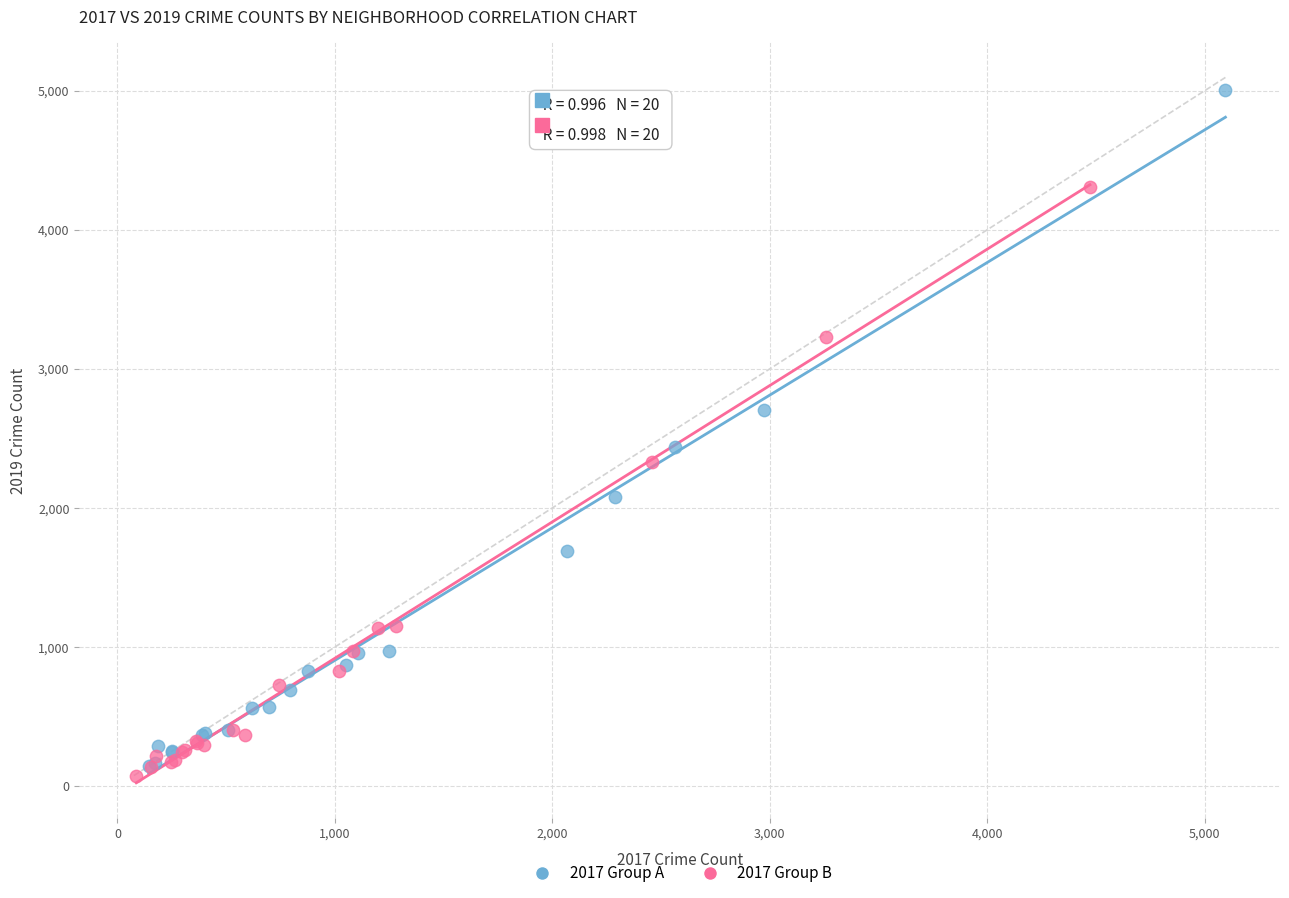

Which series contains the highest Y value?

2017 Group A